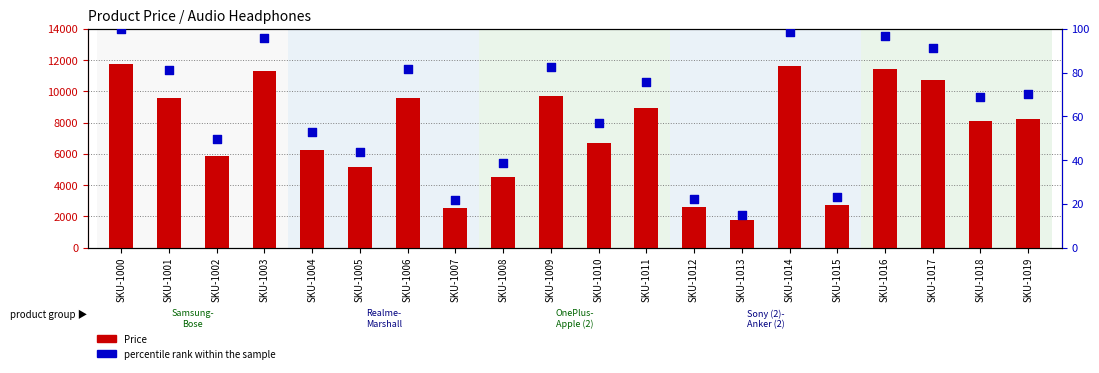

At how many categories does at least one series exceed 4976?

15